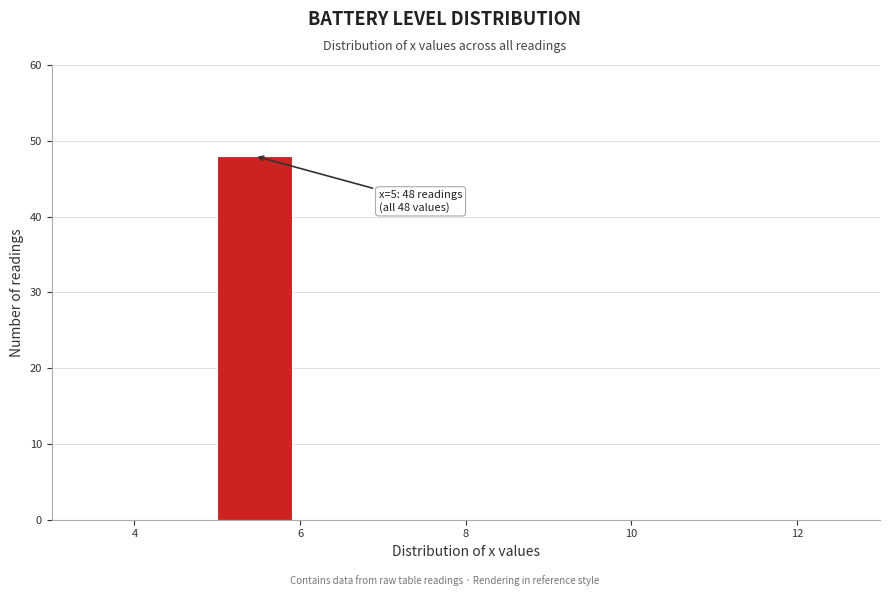

Over which range of the x-axis is the bar tallest?

5 to 6